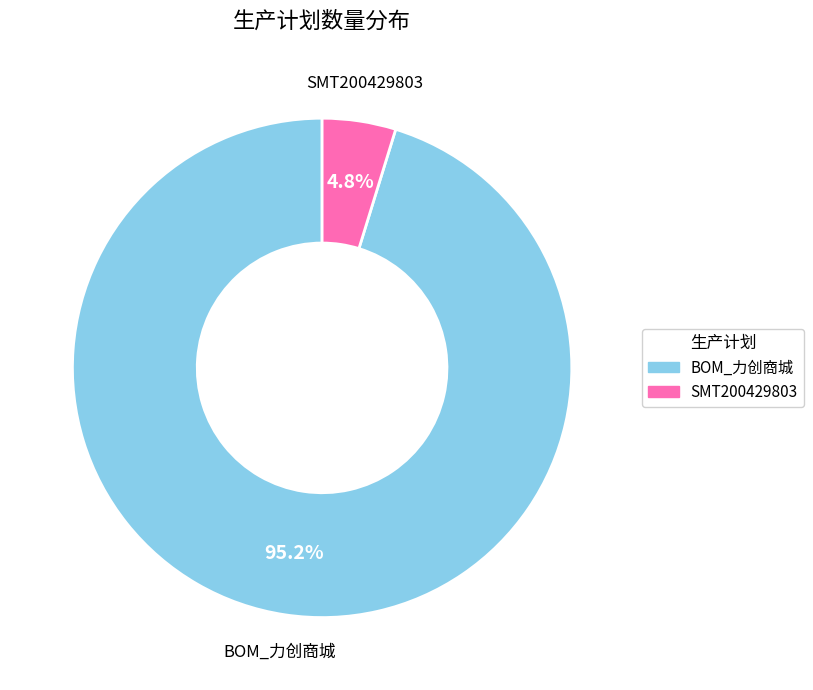

What percentage is the SMT200429803 slice, to the nearest percent?

5%